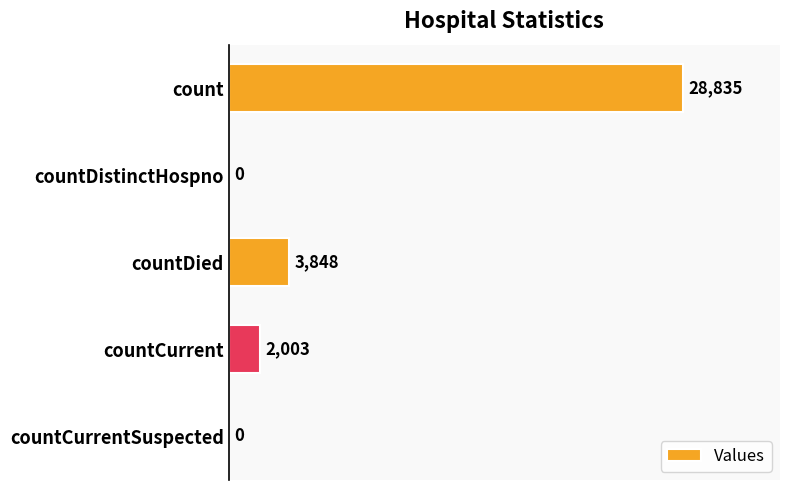

How many distinct data groups are displayed?

1